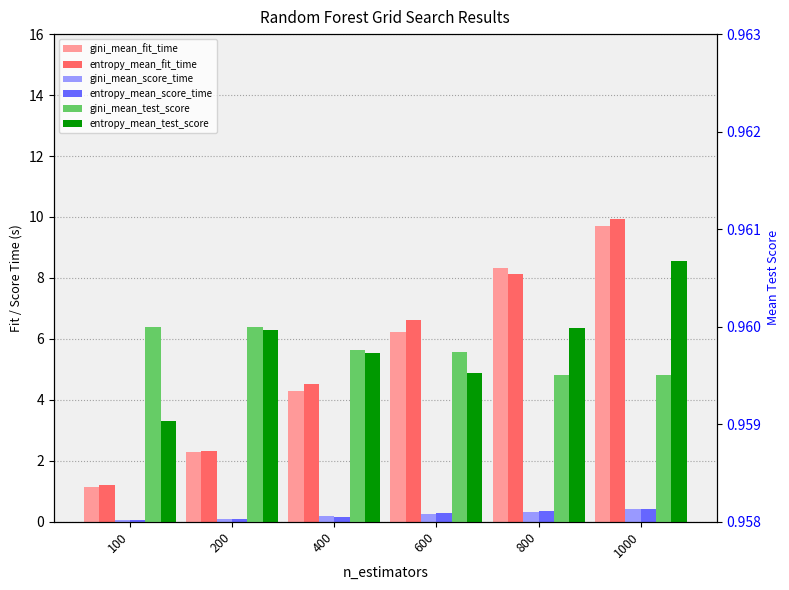

Reading right to left, list all the values displayed in this chart.

gini_mean_fit_time: 1000=9.7	800=8.3	600=6.2	400=4.3	200=2.3	100=1.2
entropy_mean_fit_time: 1000=9.9	800=8.1	600=6.6	400=4.5	200=2.3	100=1.2
gini_mean_score_time: 1000=0.4	800=0.3	600=0.3	400=0.2	200=0.1	100=0.1
entropy_mean_score_time: 1000=0.4	800=0.3	600=0.3	400=0.2	200=0.1	100=0.1
gini_mean_test_score: 1000=1.0	800=1.0	600=1.0	400=1.0	200=1.0	100=1.0
entropy_mean_test_score: 1000=1.0	800=1.0	600=1.0	400=1.0	200=1.0	100=1.0